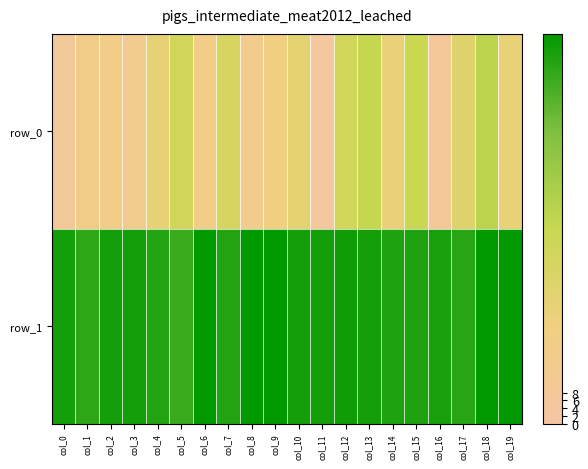

Where is row_0 nearest to the value 29?

col_19